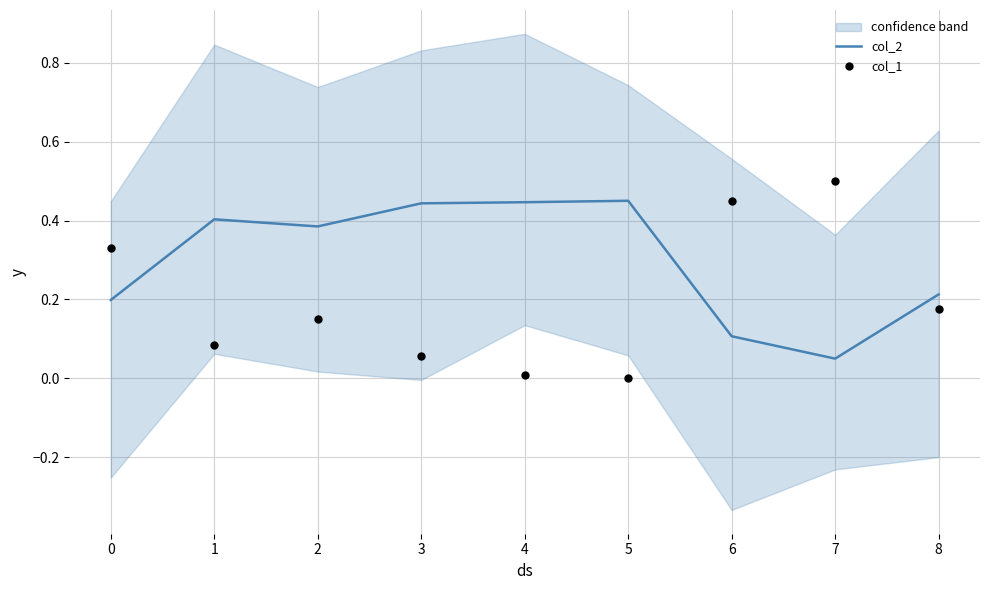

Which series contains the lowest Y value?

col_1